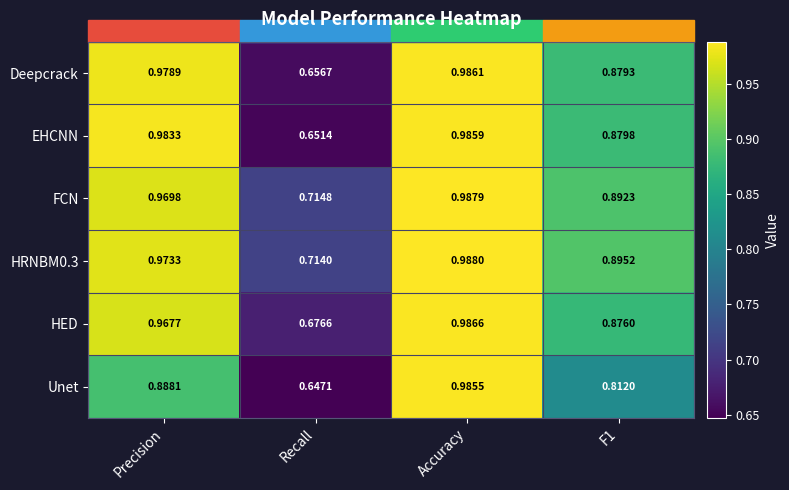

Which label corresponds to the smallest value in the chart?

Recall